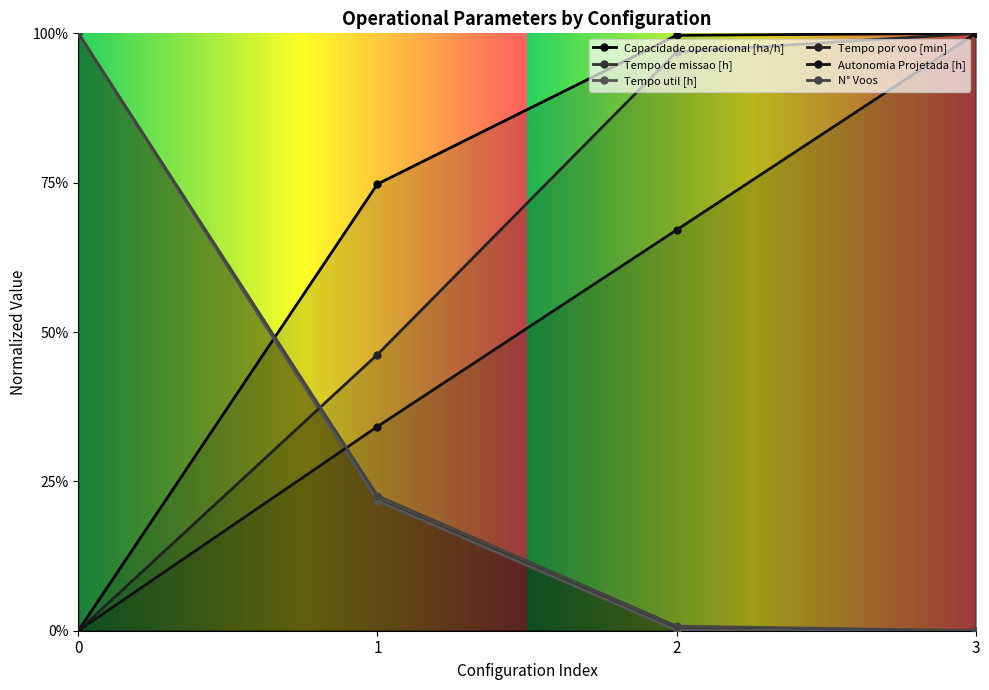

Reading left to right, transcribe all the data shown in this chart.

Capacidade operacional [ha/h]: 0.0	0.7	1.0	1.0
Tempo de missao [h]: 1.0	0.2	0.0	0.0
Tempo util [h]: 1.0	0.2	0.0	0.0
Tempo por voo [min]: 0.0	0.5	1.0	1.0
Autonomia Projetada [h]: 0.0	0.3	0.7	1.0
N° Voos: 1.0	0.2	0.0	0.0